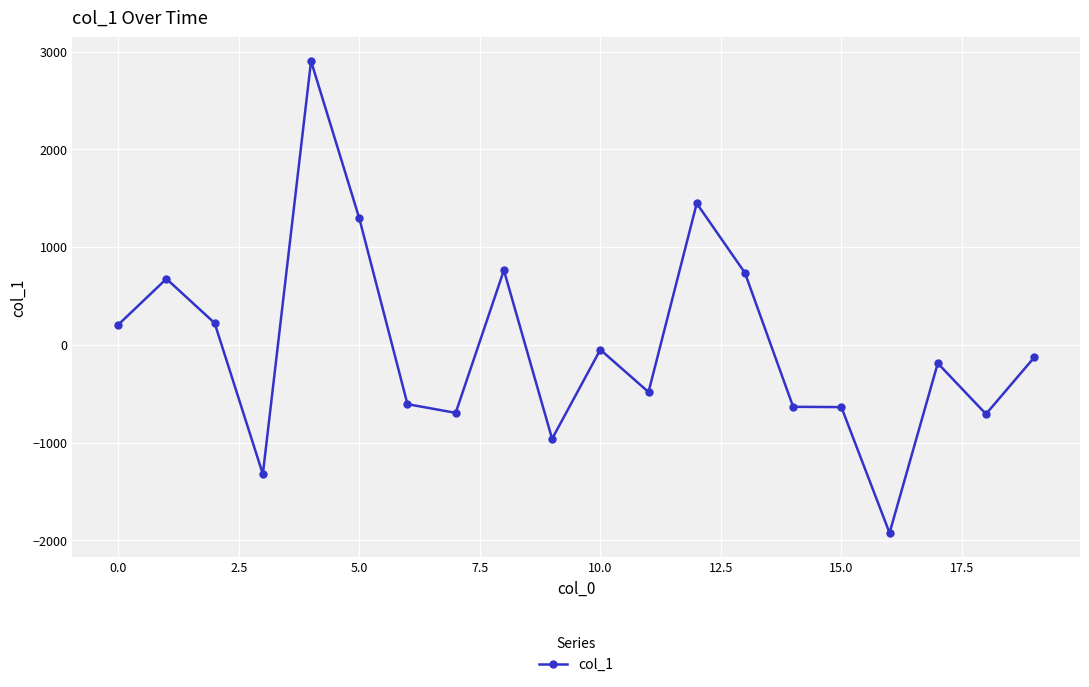

What is the greatest value displayed?

2902.7